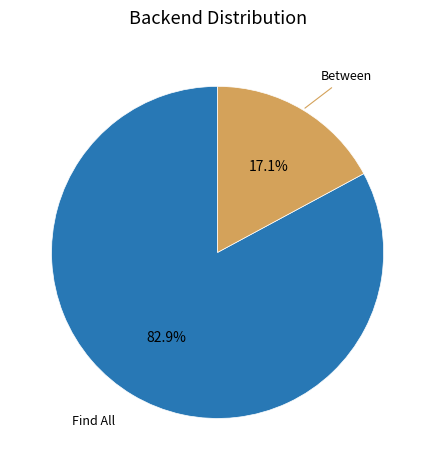

Is there any slice that represents more than half of the pie?

Yes